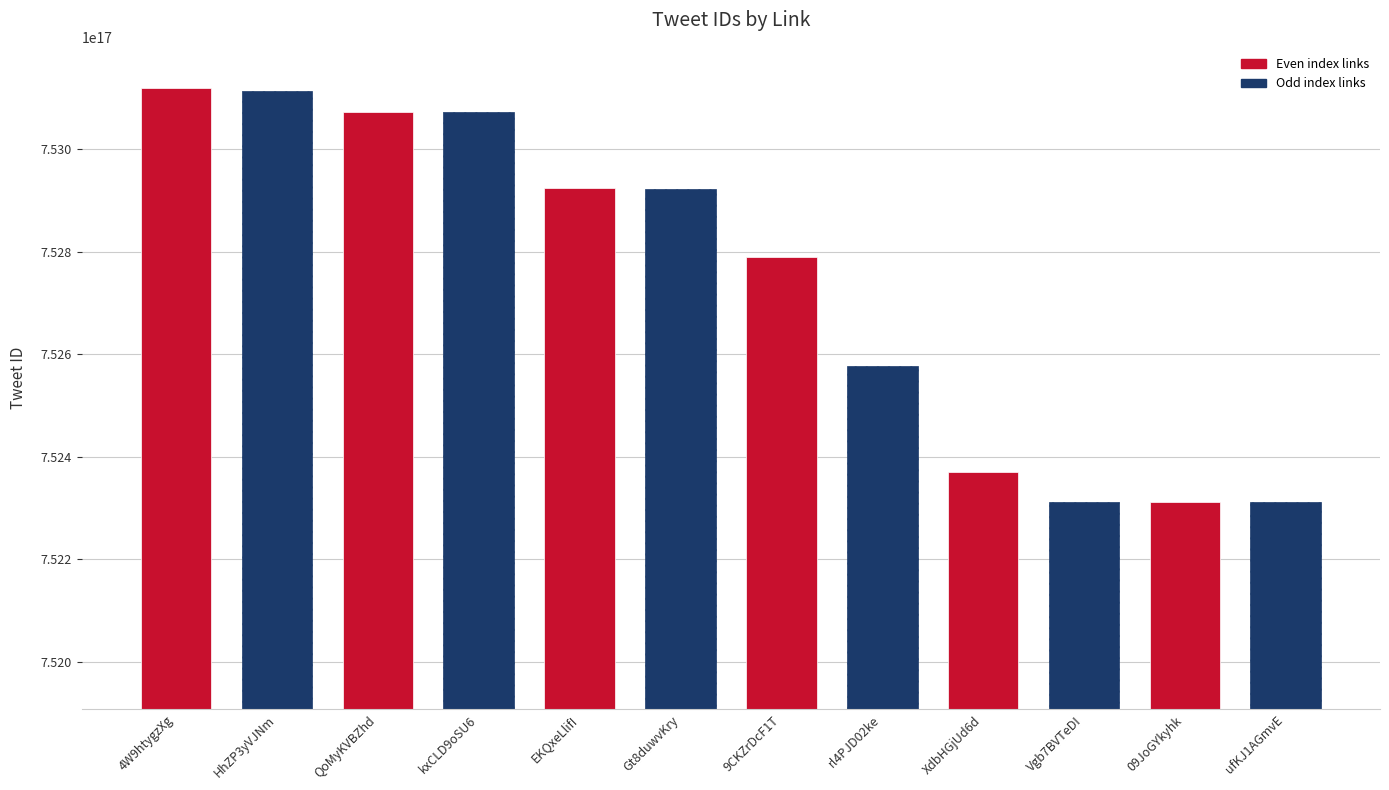

What is the smallest value displayed?

752311202298990592